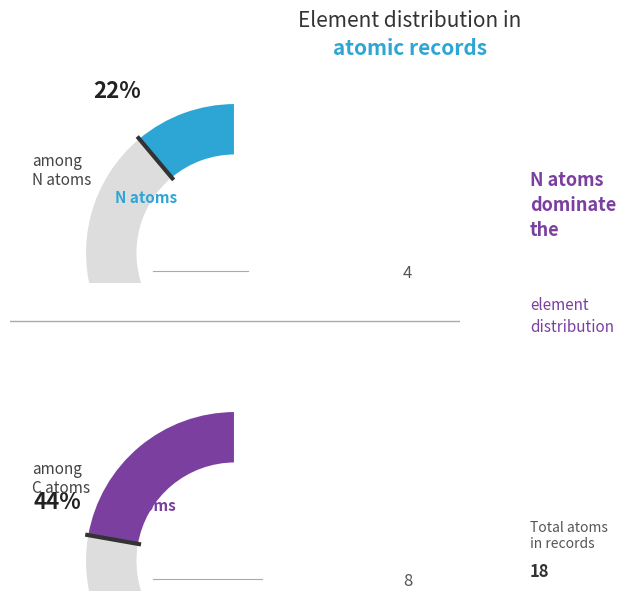

How many segments does this pie chart have?

4